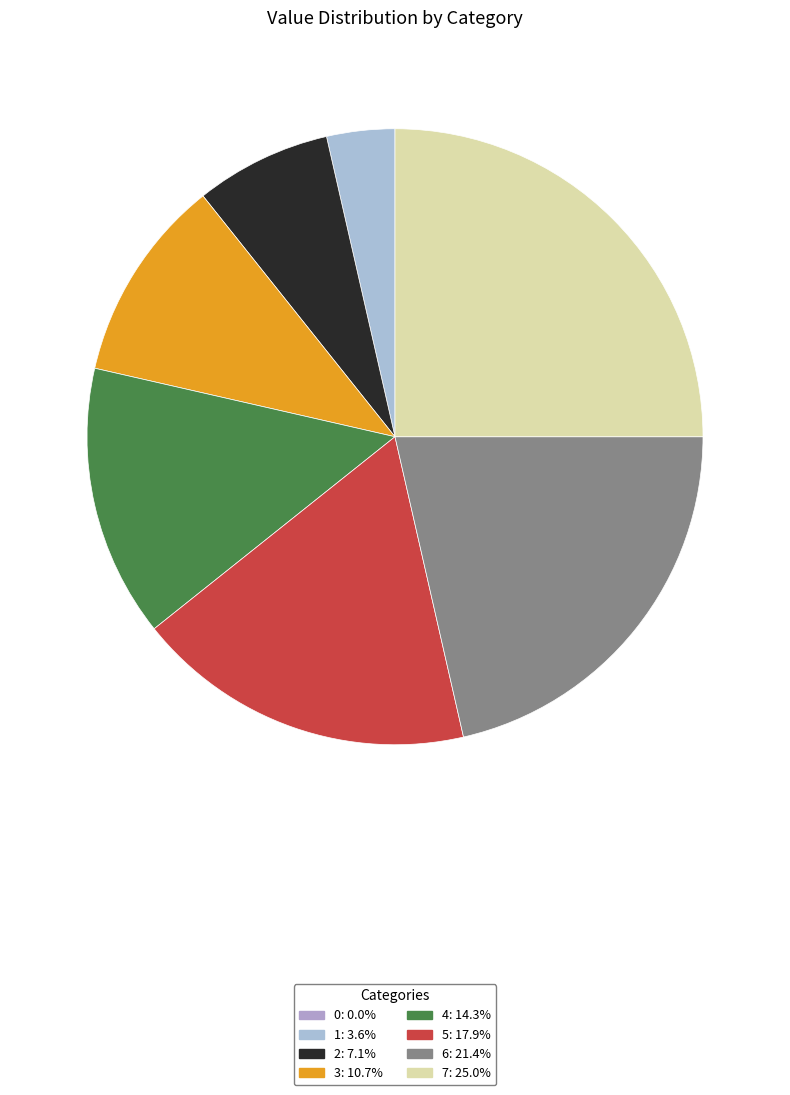

To the nearest percent, what percentage of the pie is 4?

14%